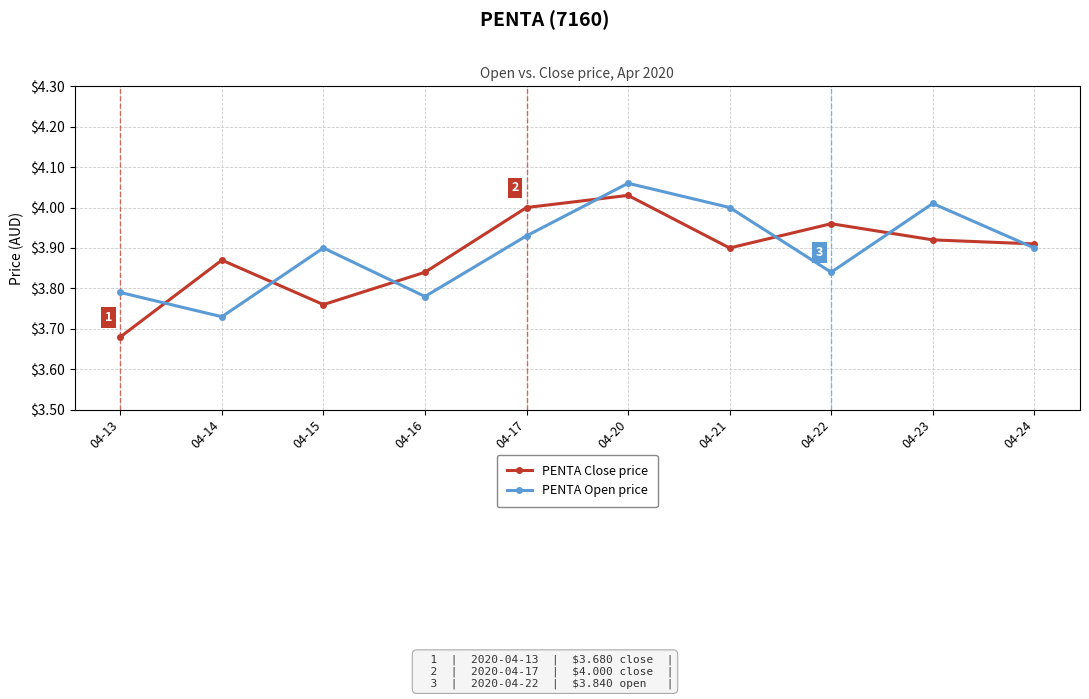

Is the value of PENTA Close price at 04-21 greater than the value of PENTA Open price at 04-23?

No